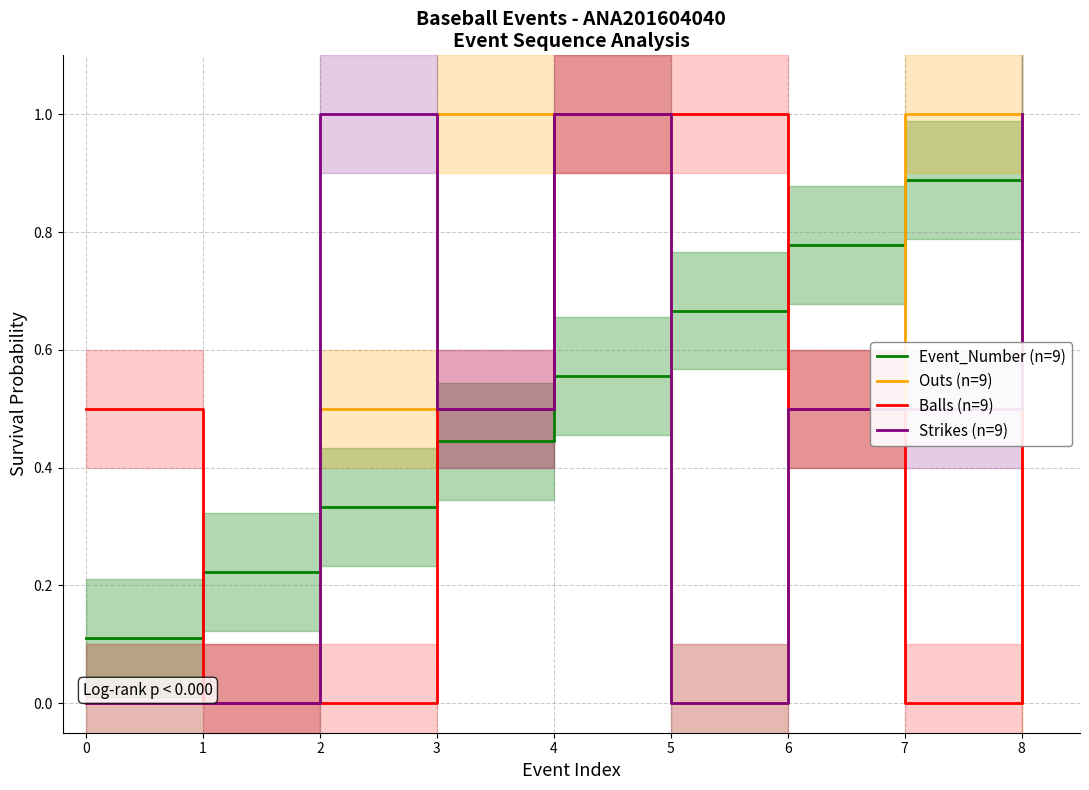

What is the value of the Outs (n=9) point at the 5th from the left?

1.0